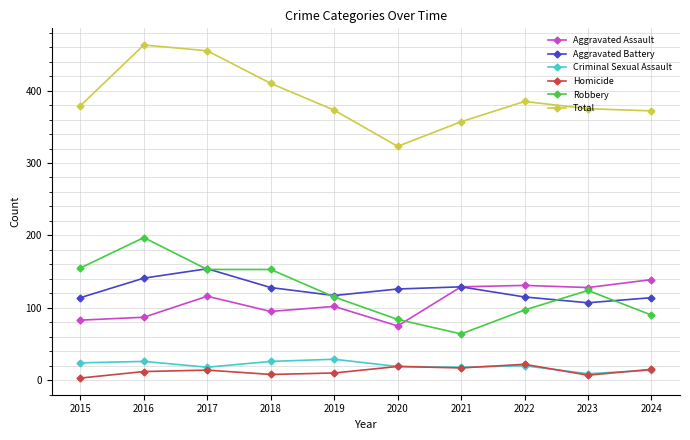

True or false: Homicide has a value of 7 at 2023.

True